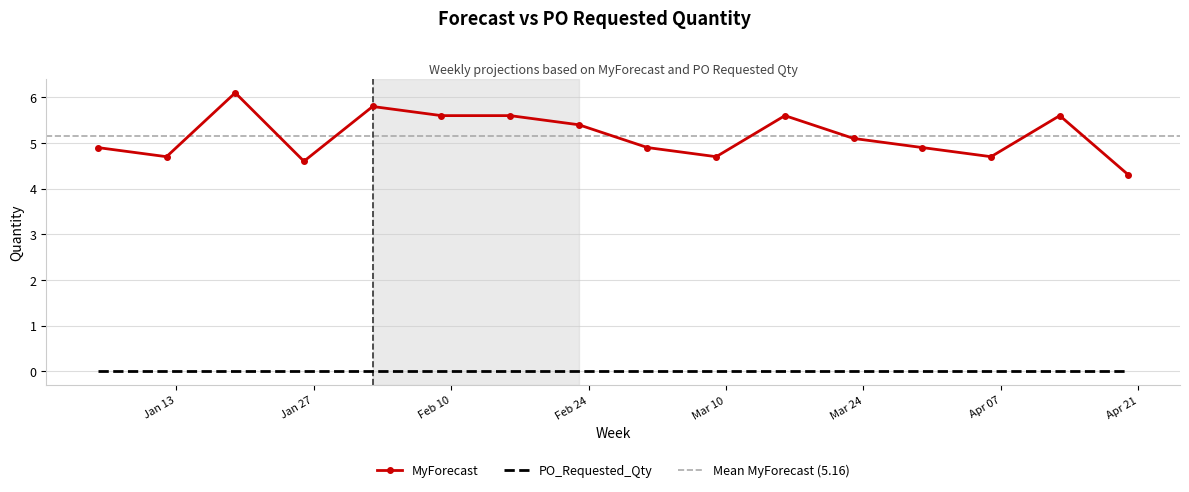

At which category does the data reach its first local valley?

2025-01-12